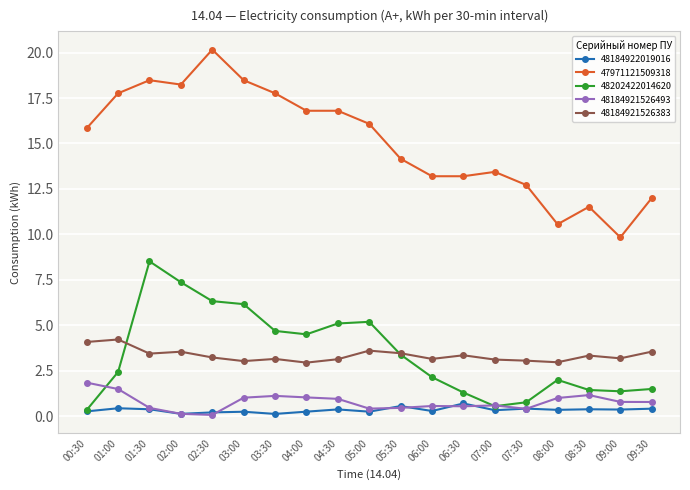

True or false: 48184921526493 has more than 2 points higher than both neighbors.

True